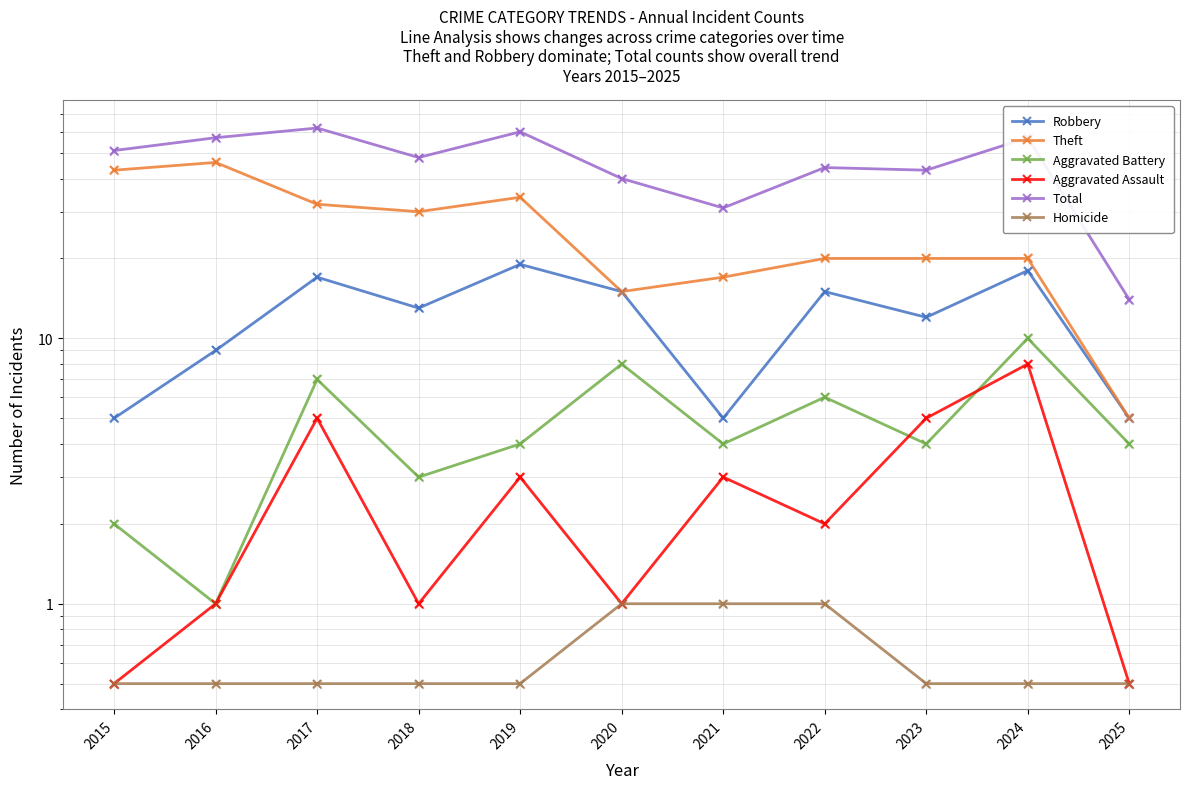

What are all the series names shown in the legend?

Robbery, Theft, Aggravated Battery, Aggravated Assault, Total, Homicide